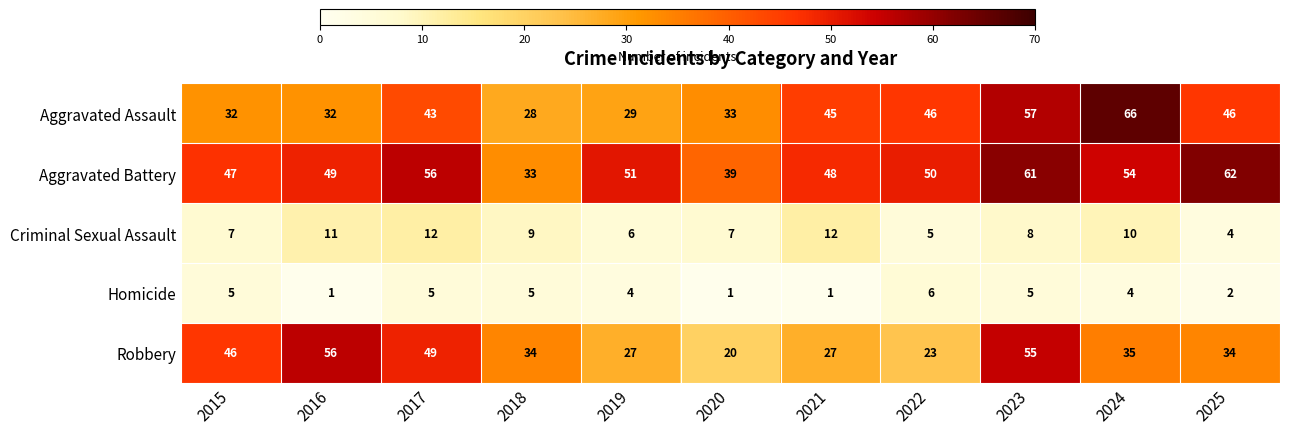

Is it true that Robbery equals 27 at 2021?

True